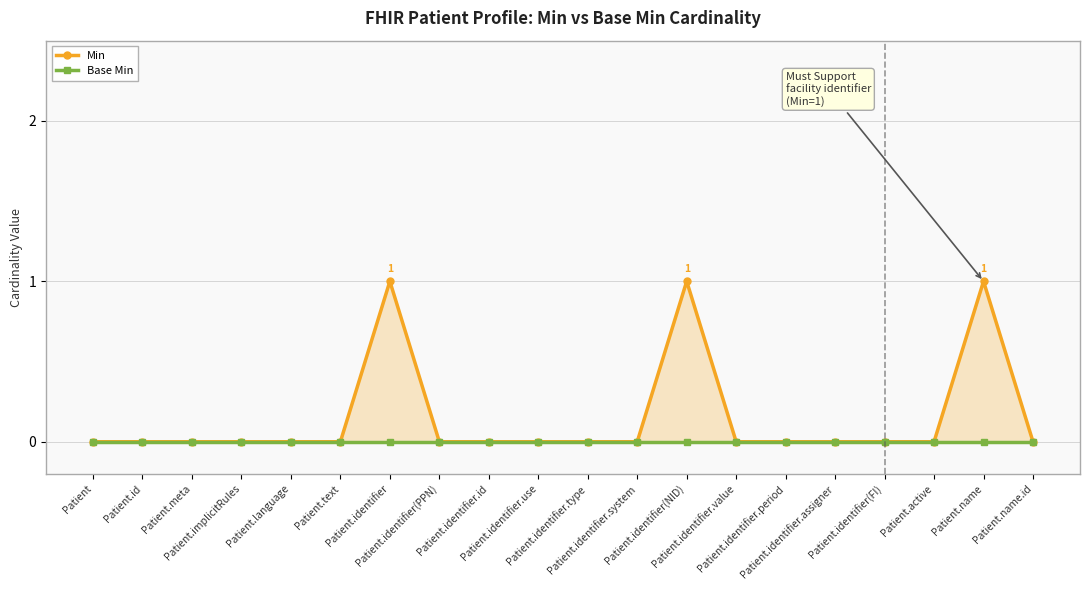

What is the maximum value shown in the chart?

1